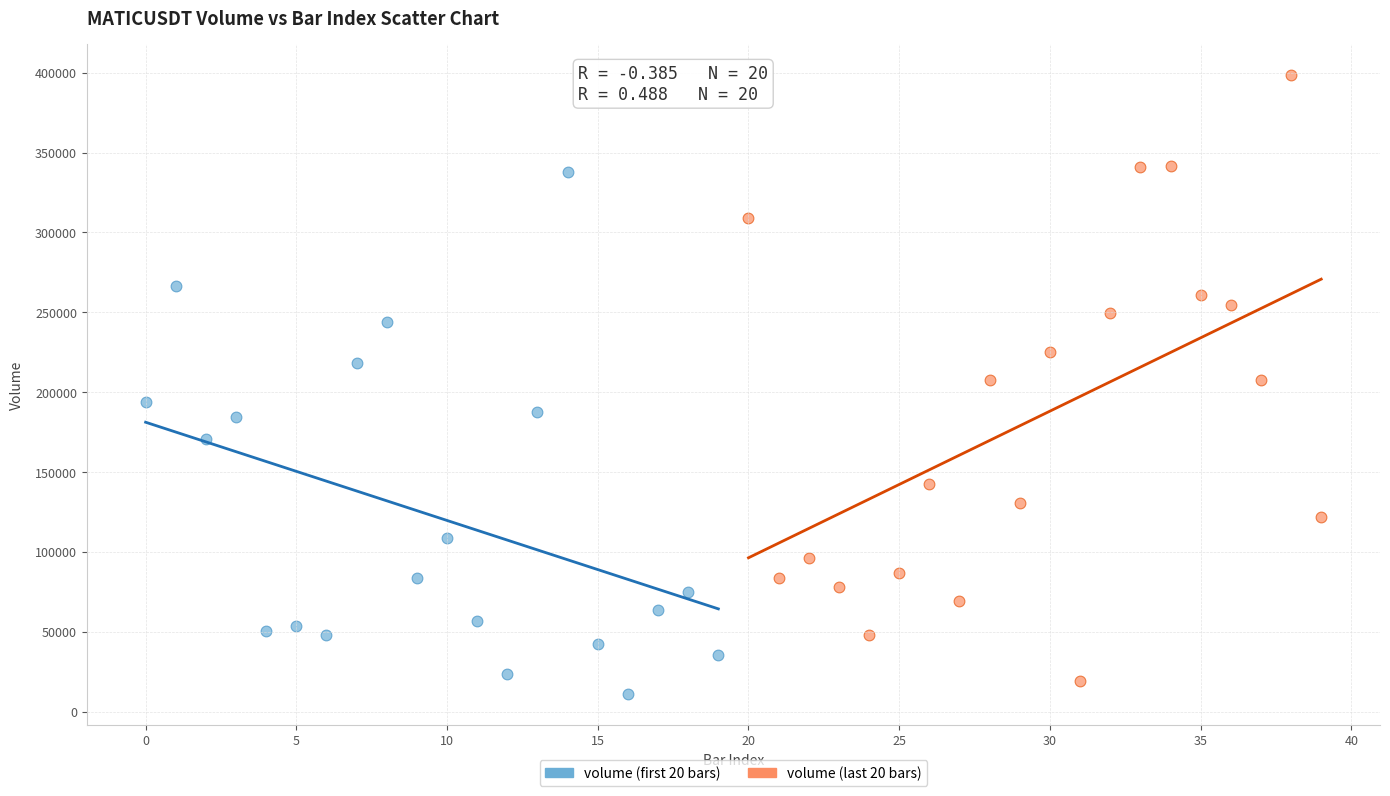

Which series reaches the minimum Y coordinate?

volume (first 20 bars)